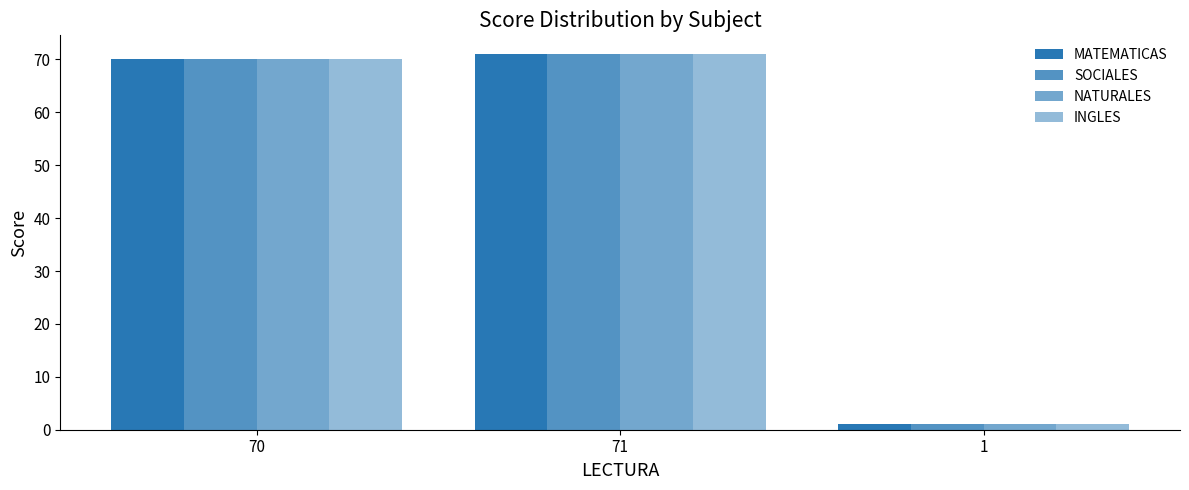

How many bars are there in total?

12